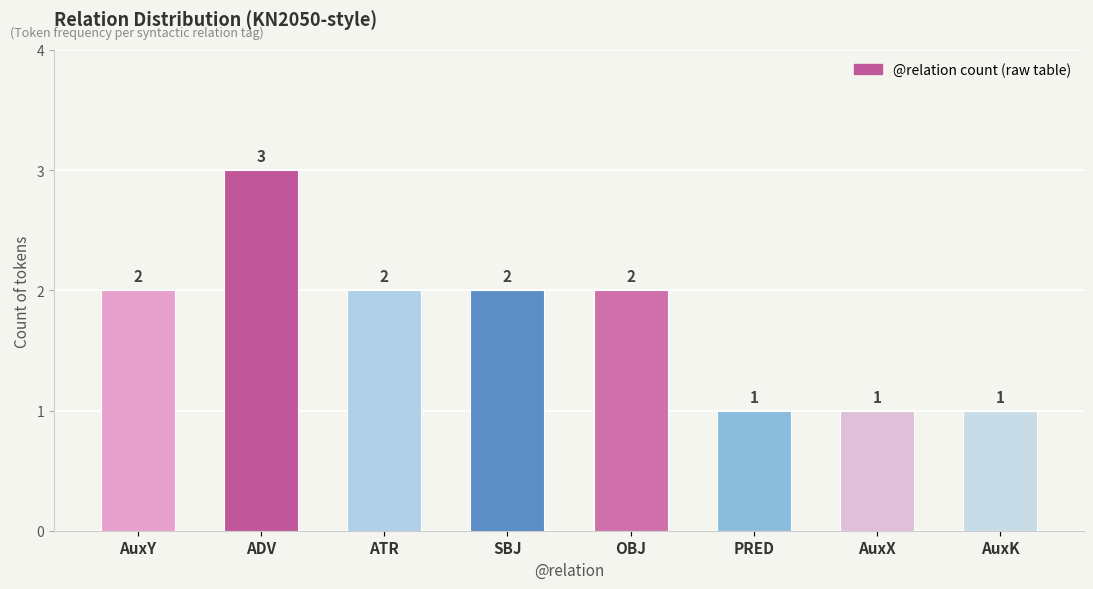

The value at AuxK is 1. True or false?

True